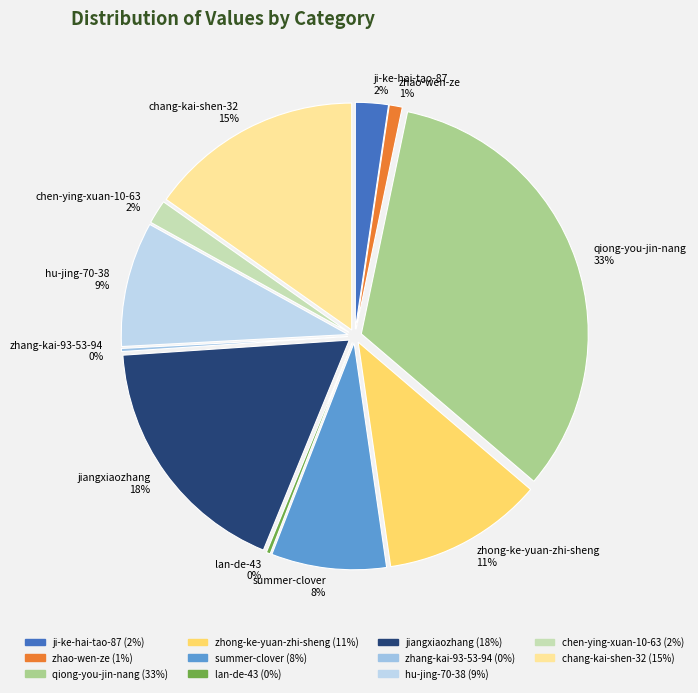

To the nearest percent, what percentage of the pie is hu-jing-70-38?

9%